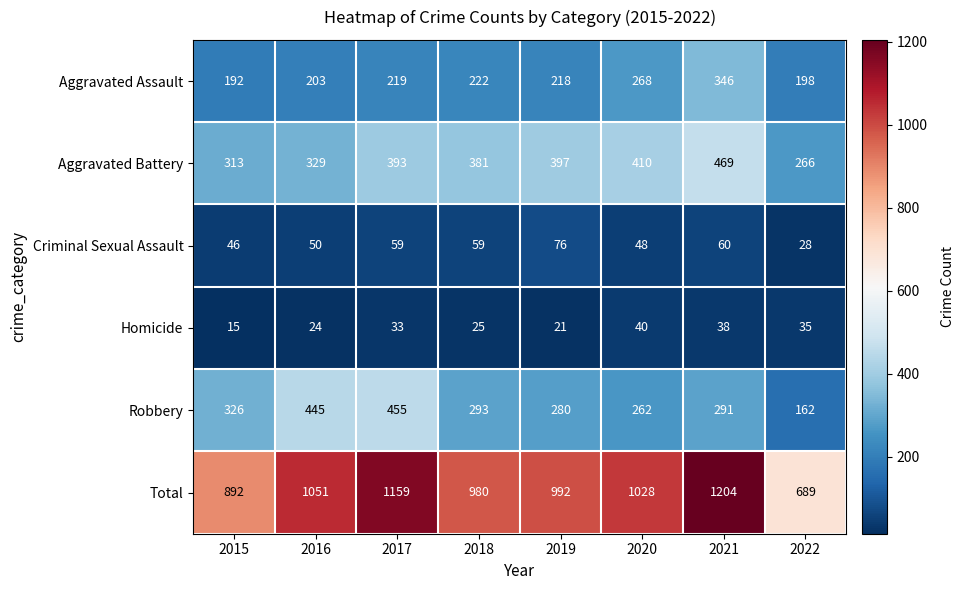

At which label is Aggravated Battery closest to 367?

2018